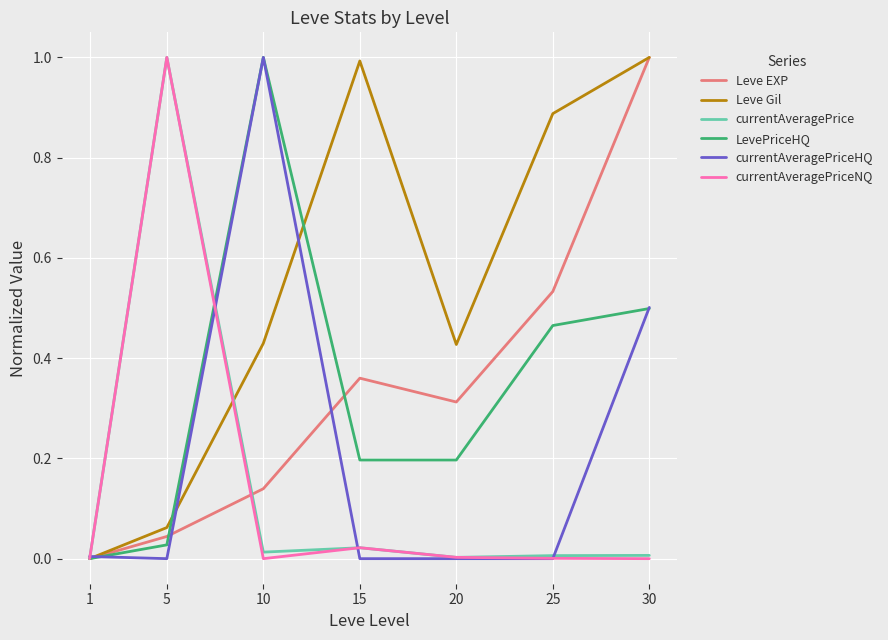

The LevePriceHQ series shows 0.2 at 20. True or false?

True